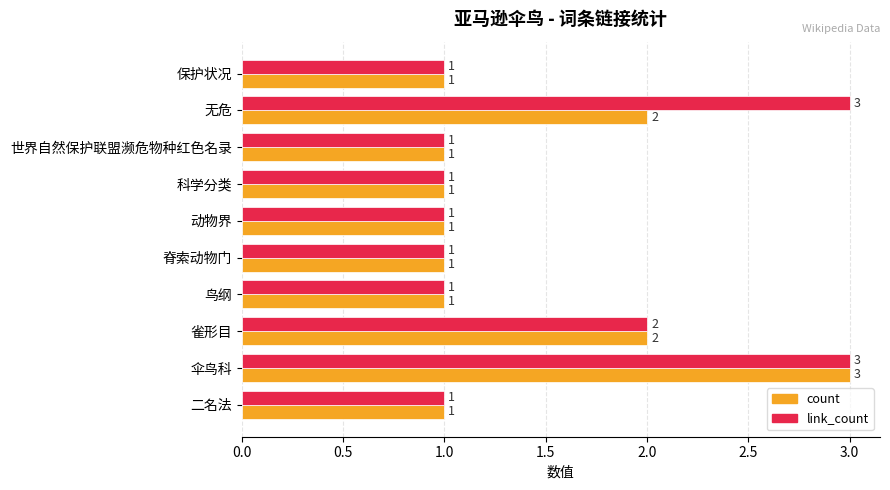

At 无危, list the series in order from smallest to largest.

count, link_count